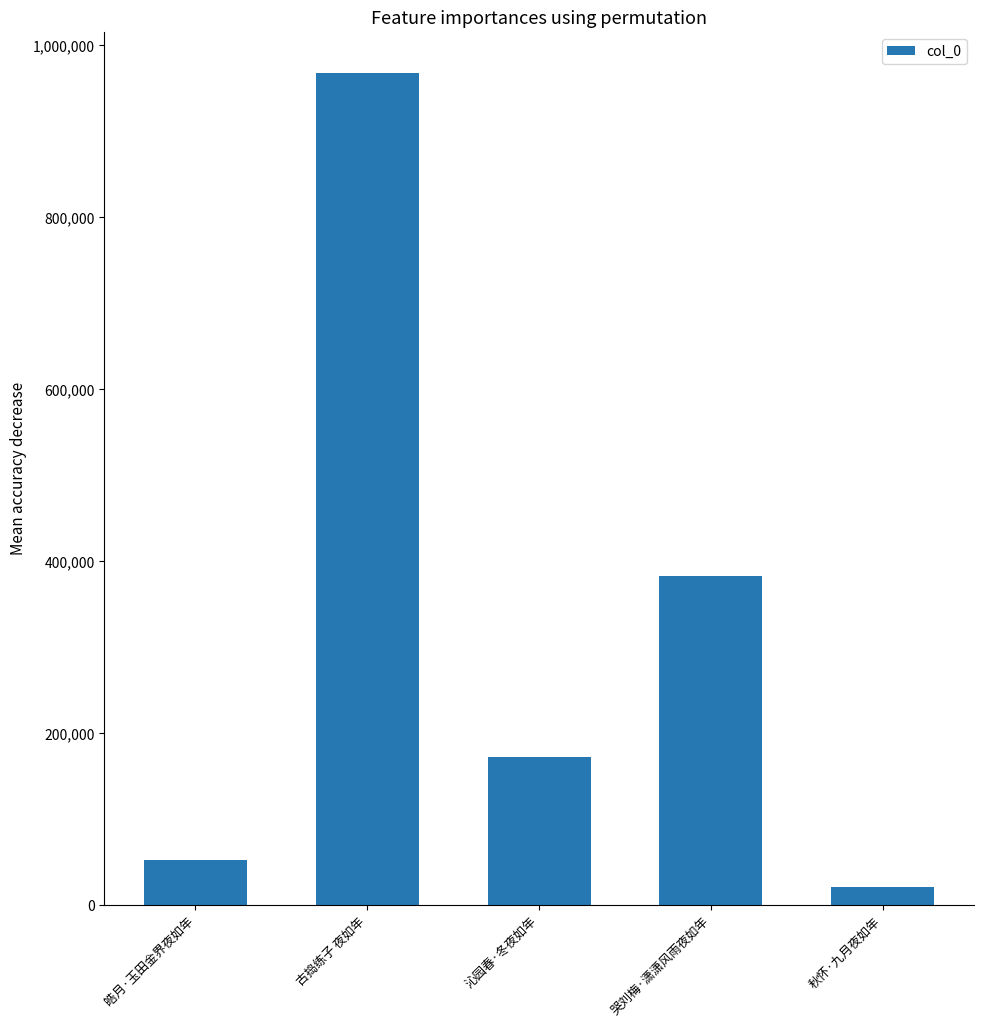

The chart shows a value of 382467 at 哭刘梅·潇潇风雨夜如年. True or false?

True